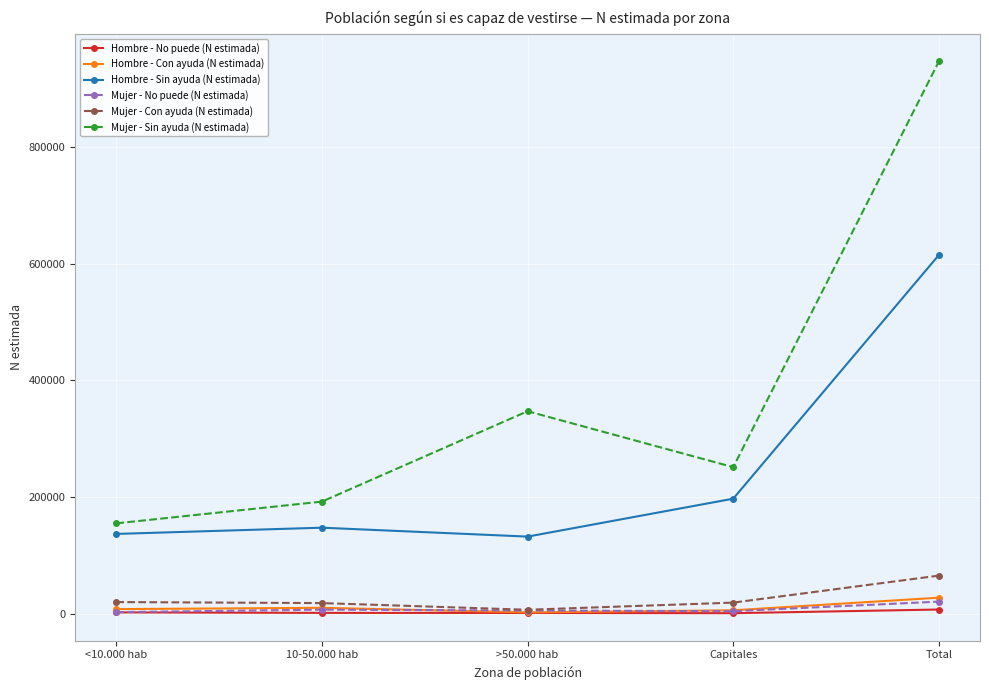

True or false: Hombre - No puede (N estimada) and Mujer - Sin ayuda (N estimada) cross at least once.

False